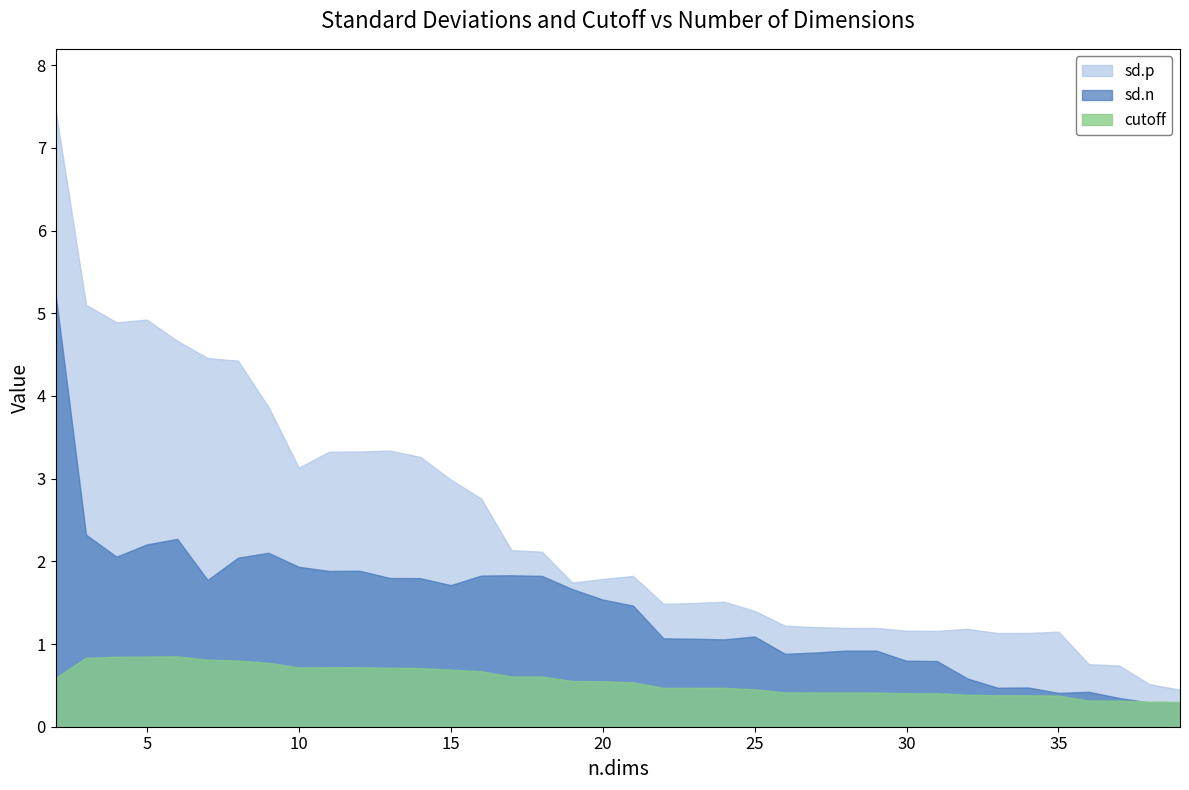

Rank the series by their maximum value, from highest to lowest.

sd.p, sd.n, cutoff